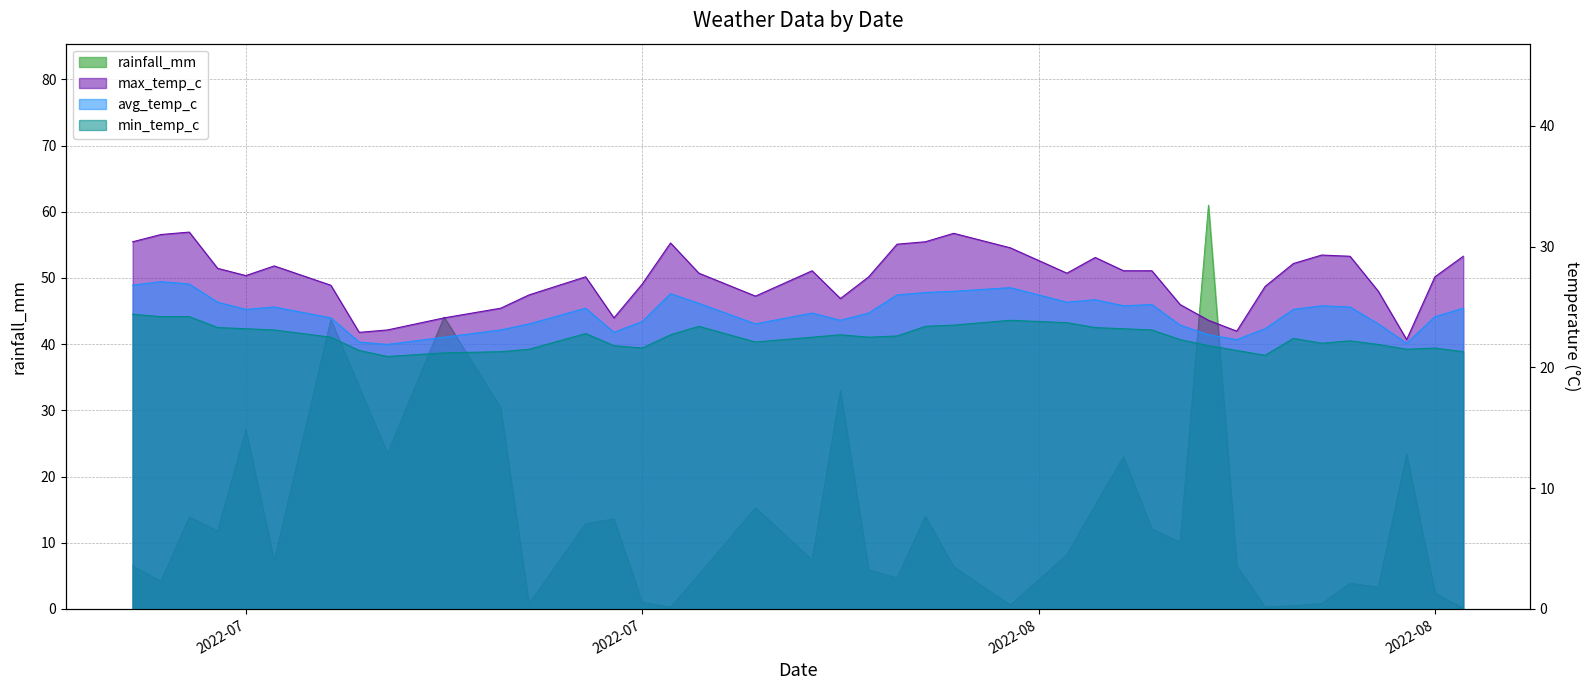

True or false: max_temp_c has more than 2 points higher than both neighbors.

True